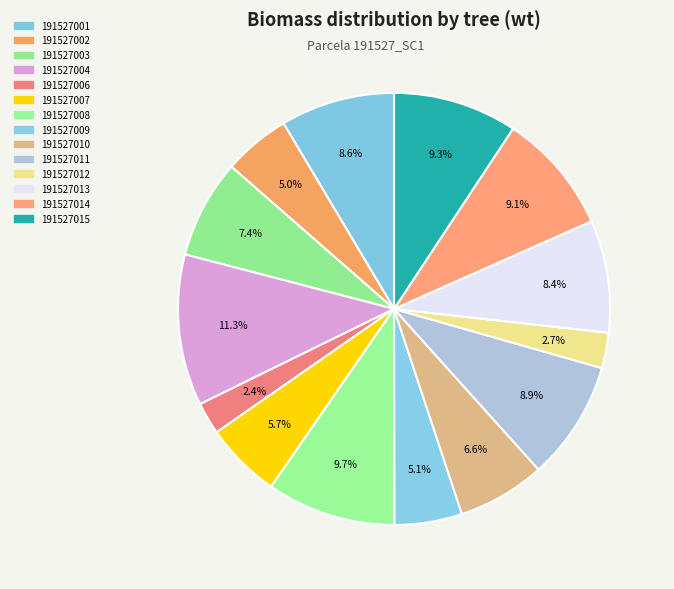

How many segments does this pie chart have?

14